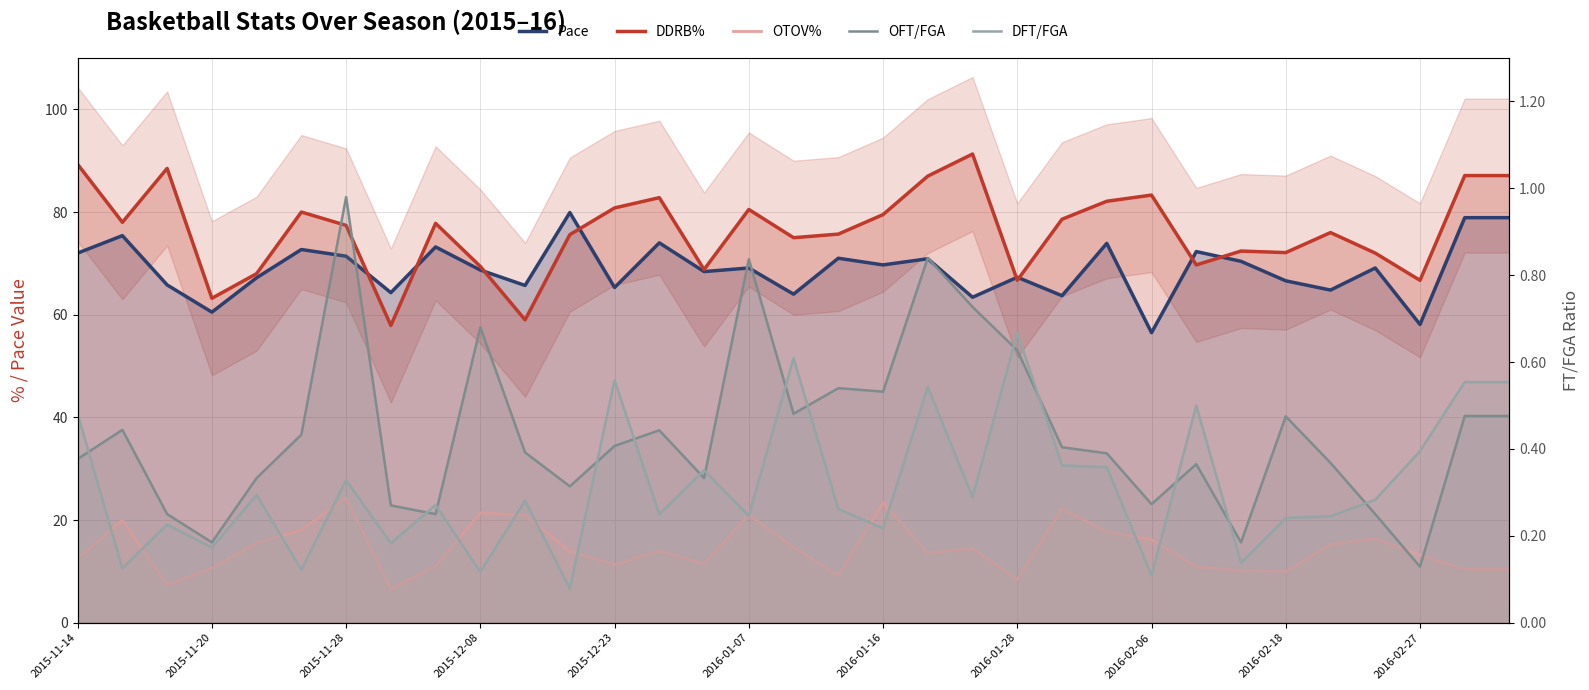

True or false: OFT/FGA and DFT/FGA cross at least once.

True